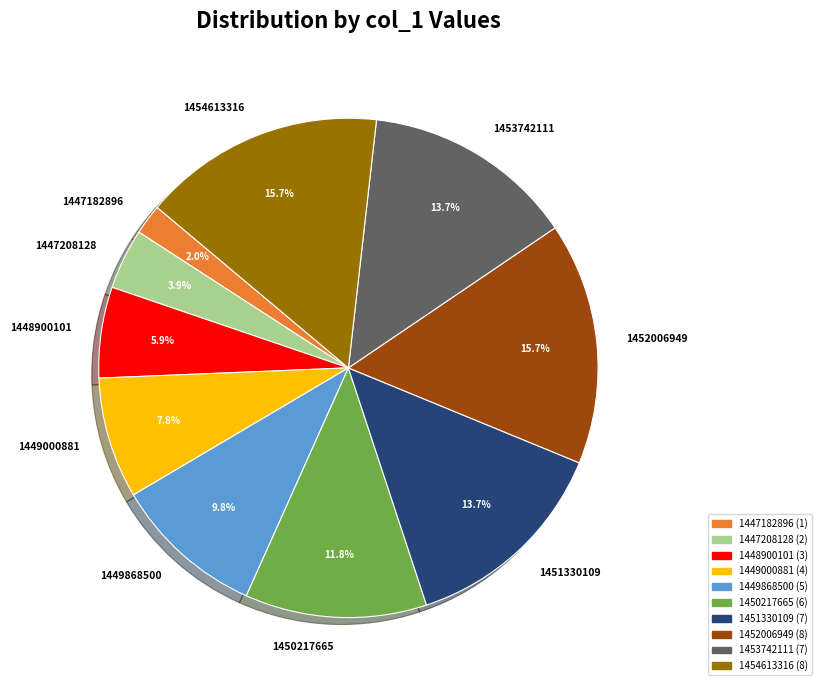

Is it true that 1449000881 is 8% of the pie?

True